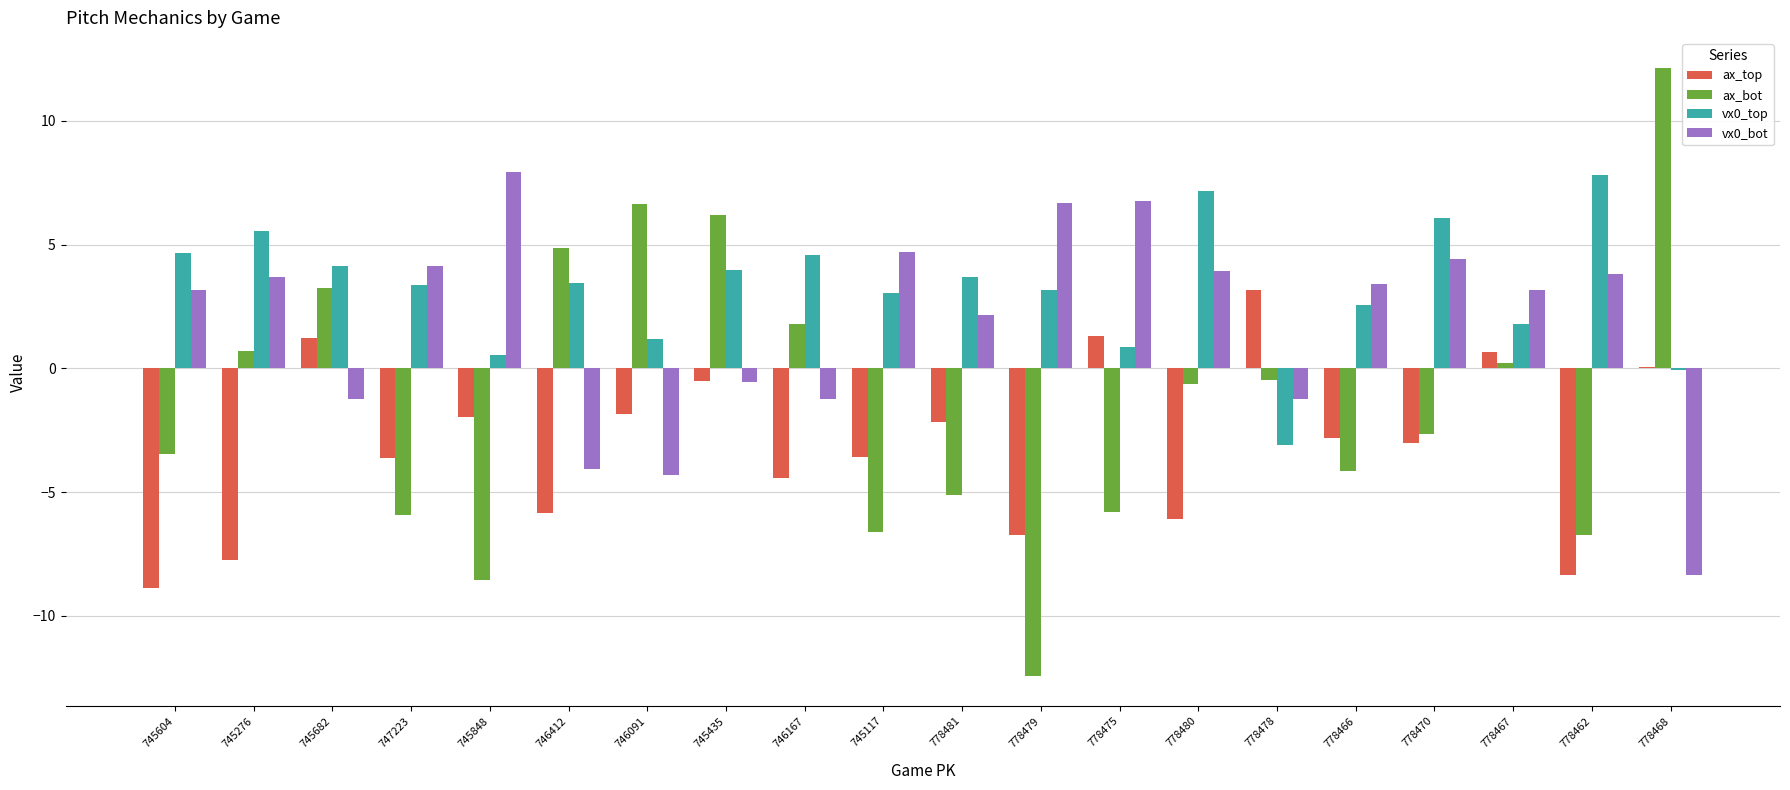

What is the maximum value shown in the chart?

12.1